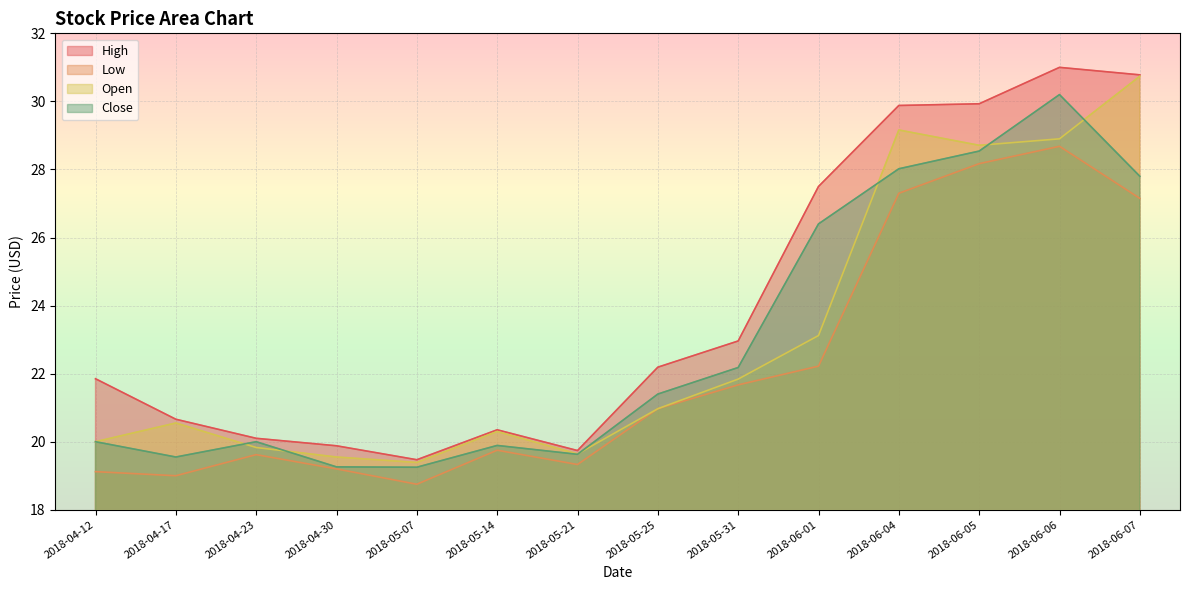

What is the maximum value shown in the chart?

31.0